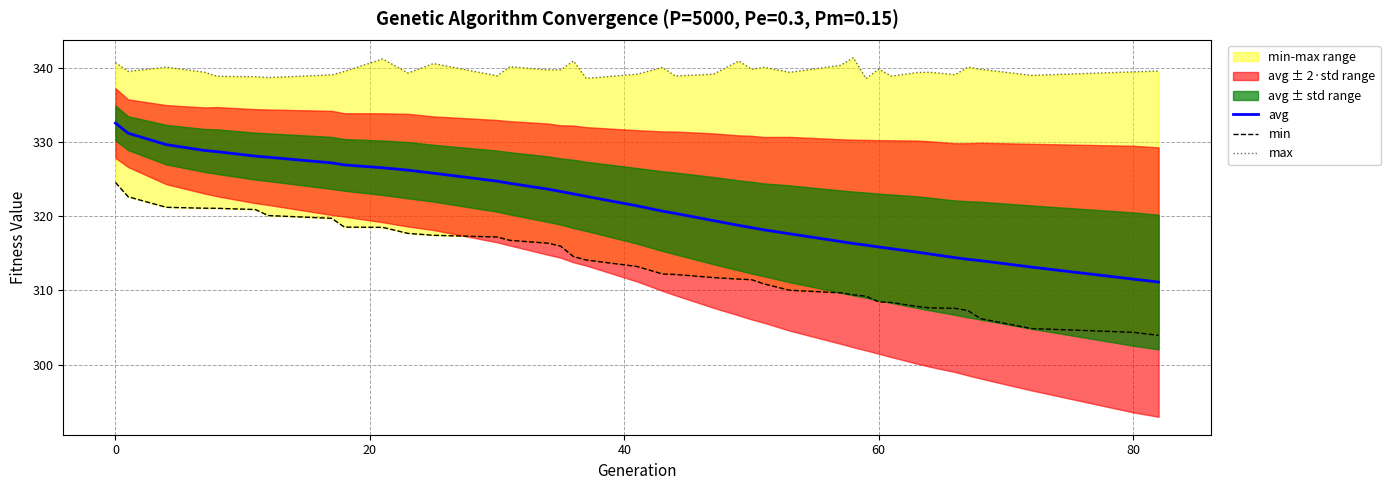

List the series in order of their overall mean, highest first.

max, avg, min